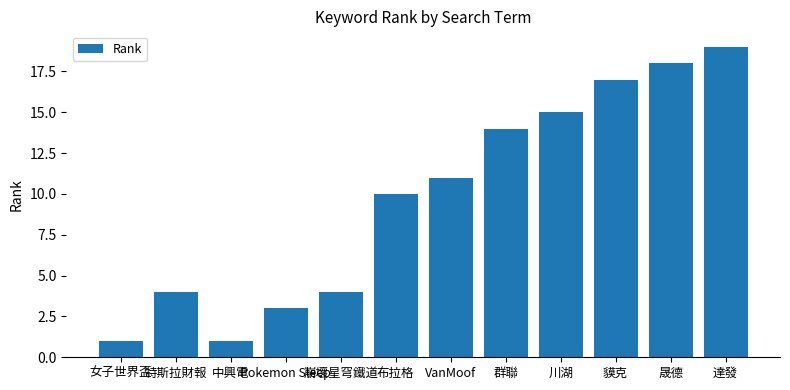

What is the change in value from 女子世界盃 to 特斯拉財報?

+3